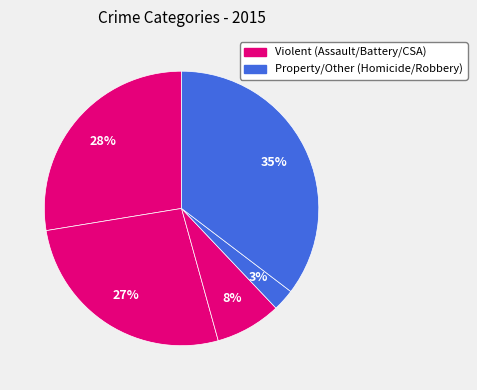

What is the largest slice in the pie chart?

Robbery